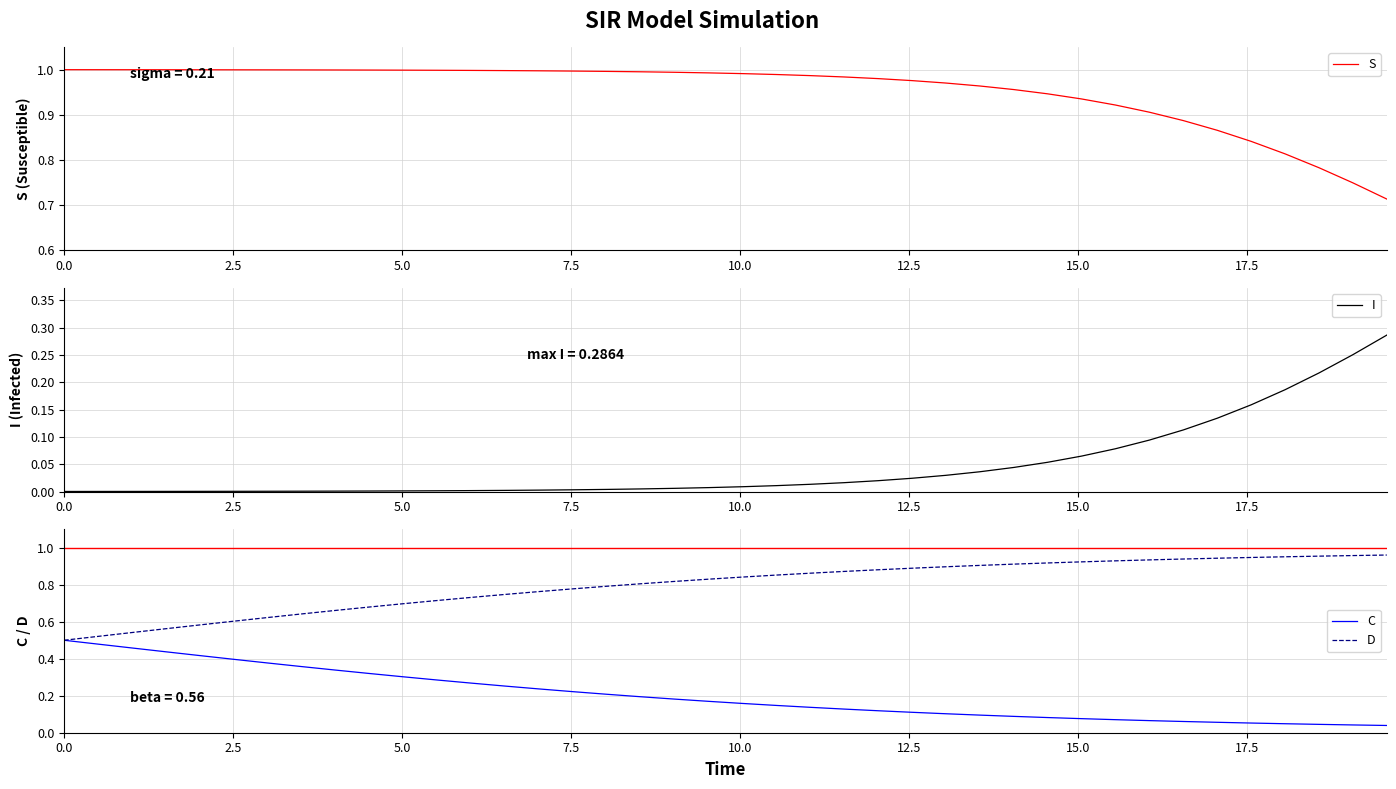

Is this an area chart (filled region under the line)?

No